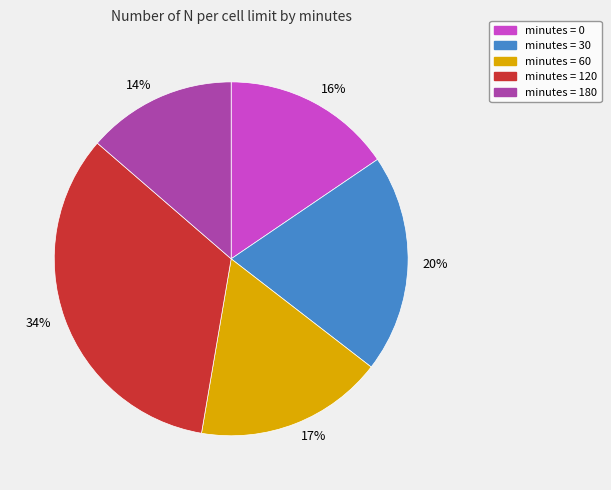

Does any single category account for the majority?

No